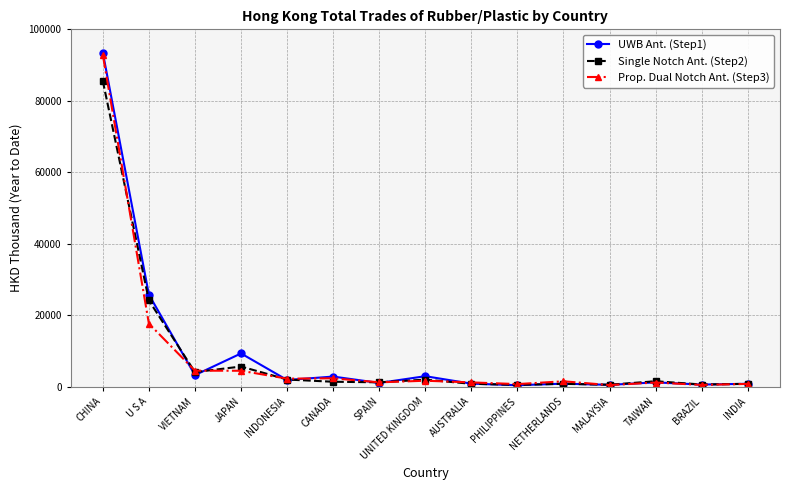

True or false: Prop. Dual Notch Ant. (Step3) has a value of 92842.8 at CHINA.

True